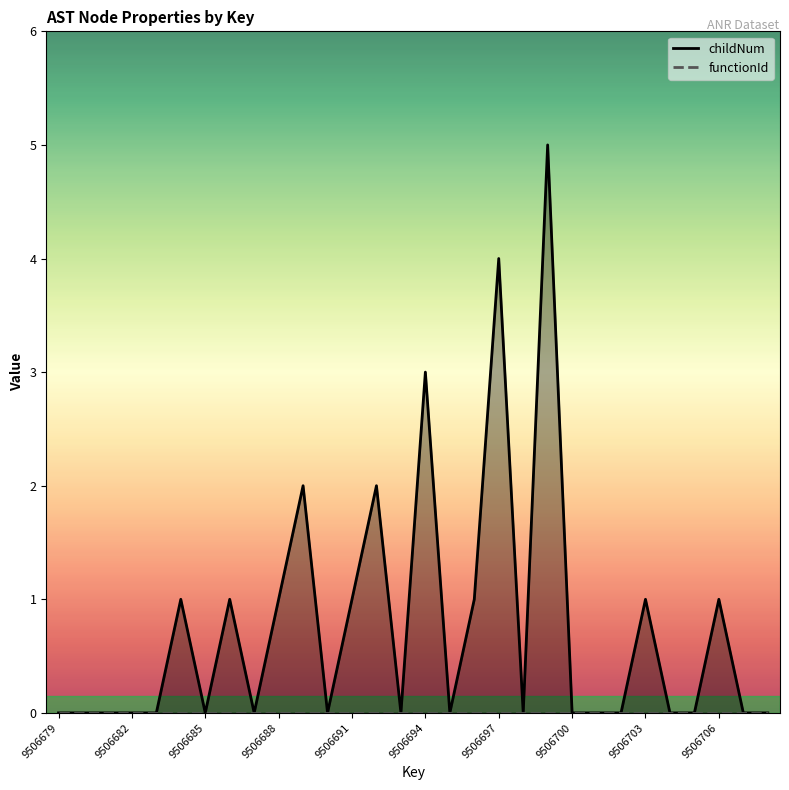

Rank the categories by value from highest to lowest.

9506699, 9506697, 9506694, 9506689, 9506692, 9506684, 9506686, 9506688, 9506691, 9506696, 9506703, 9506706, 9506679, 9506680, 9506681, 9506682, 9506683, 9506685, 9506687, 9506690, 9506693, 9506695, 9506698, 9506700, 9506701, 9506702, 9506704, 9506705, 9506707, 9506708